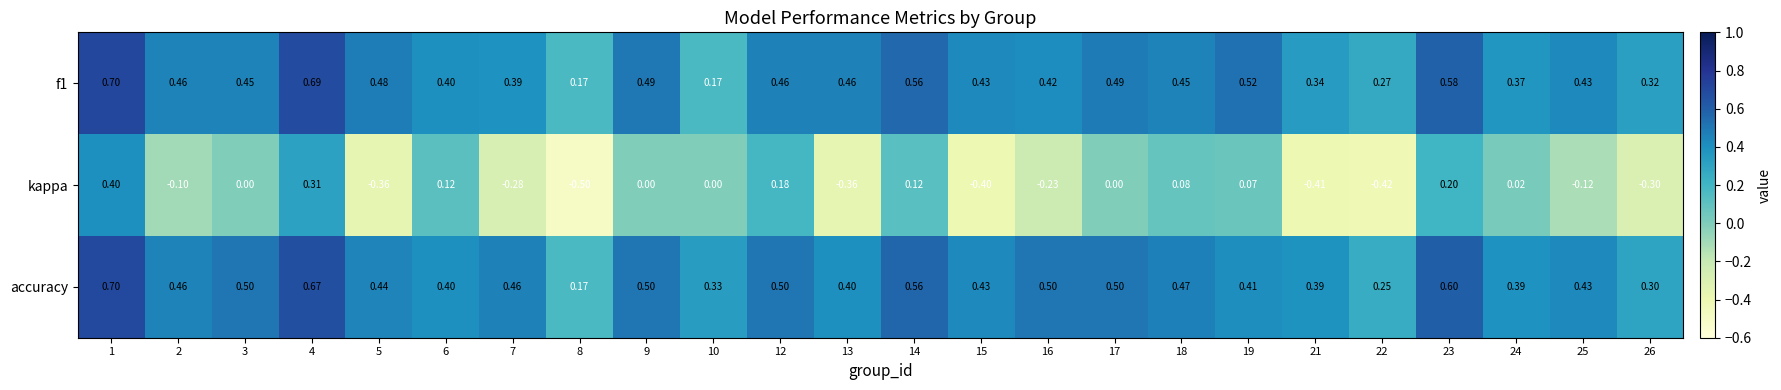

Which series has the largest range (max minus min)?

kappa